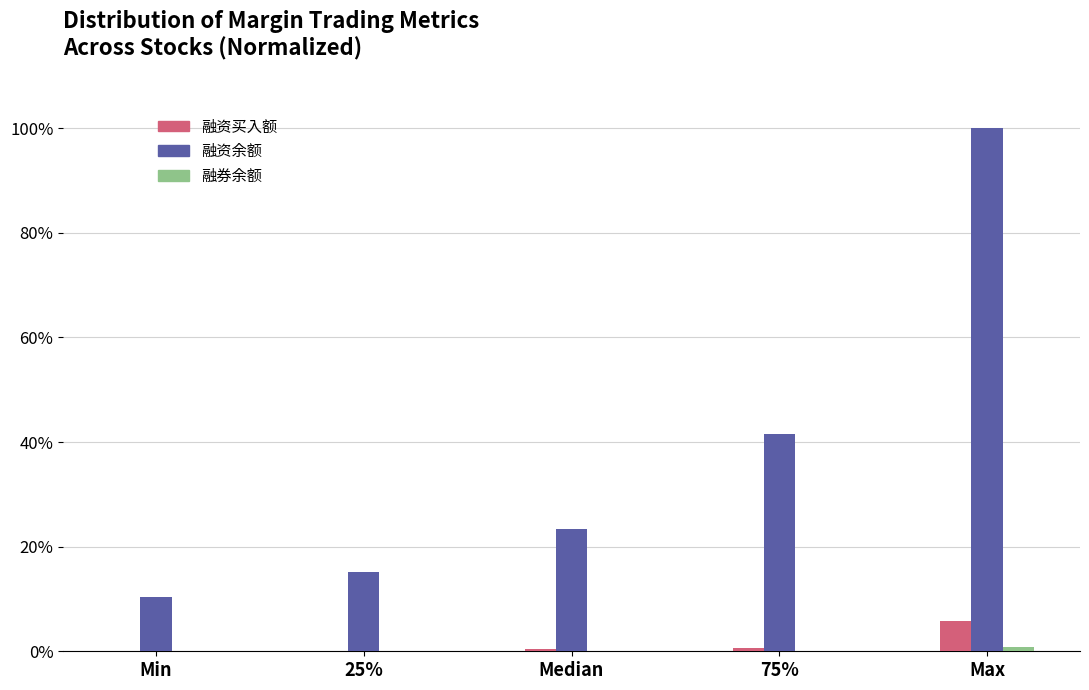

The 融资余额 series shows 7.0 at Min. True or false?

False